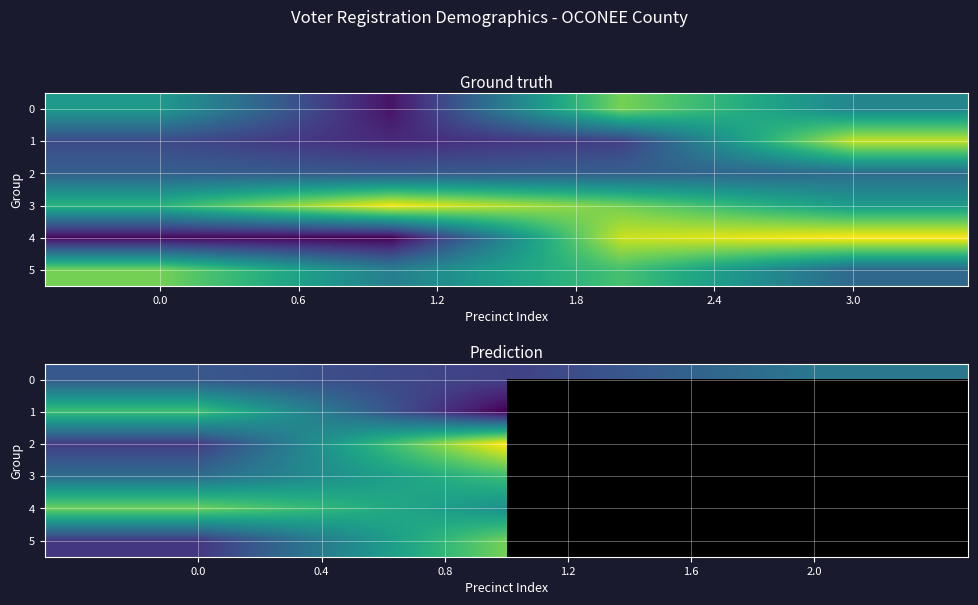

What is the smallest value displayed?

750.0